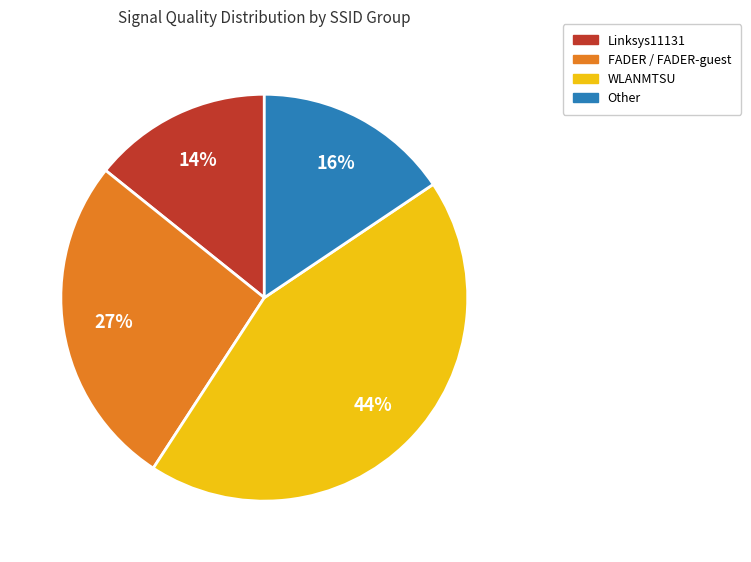

Is there any slice that represents more than half of the pie?

No